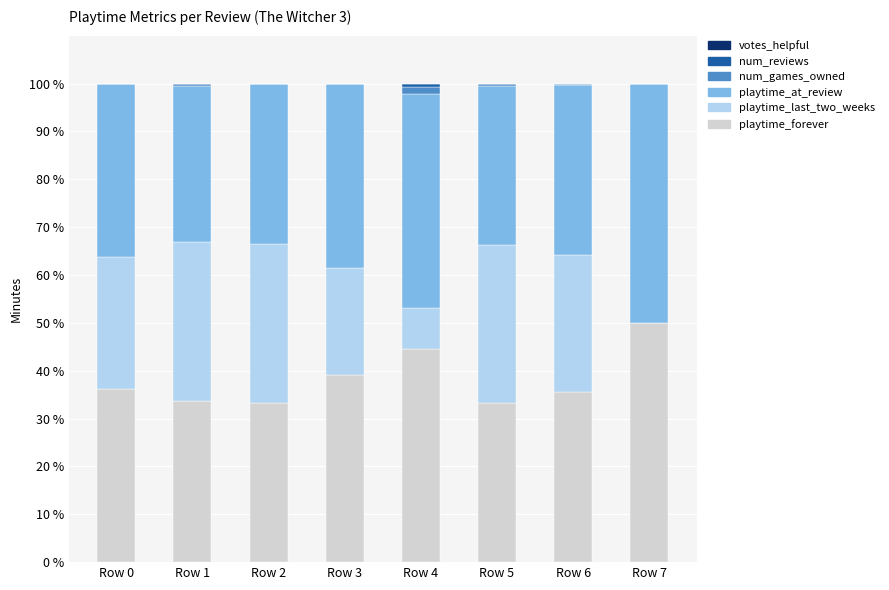

Is it true that playtime_forever equals 56.4 at Row 3?

False